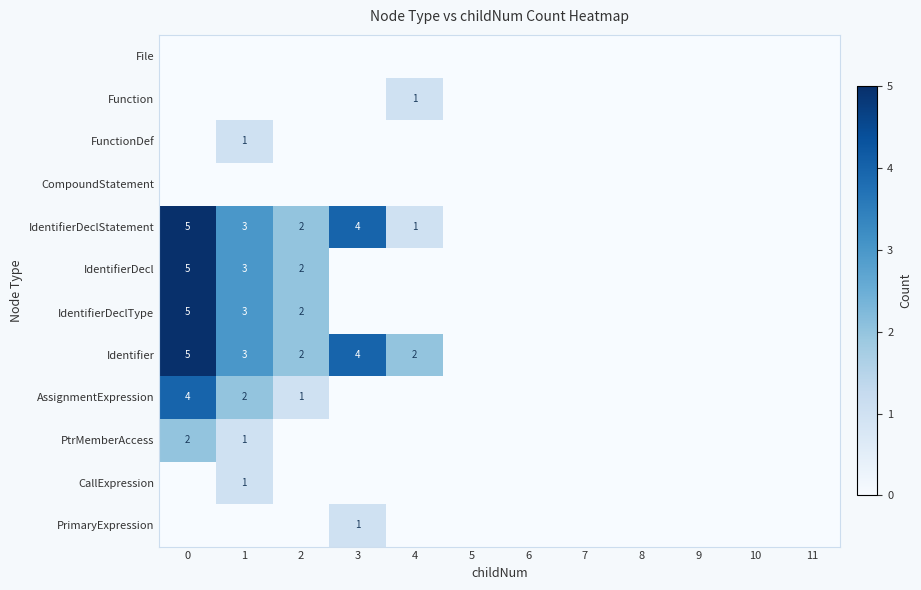

What is the maximum value shown in the chart?

5